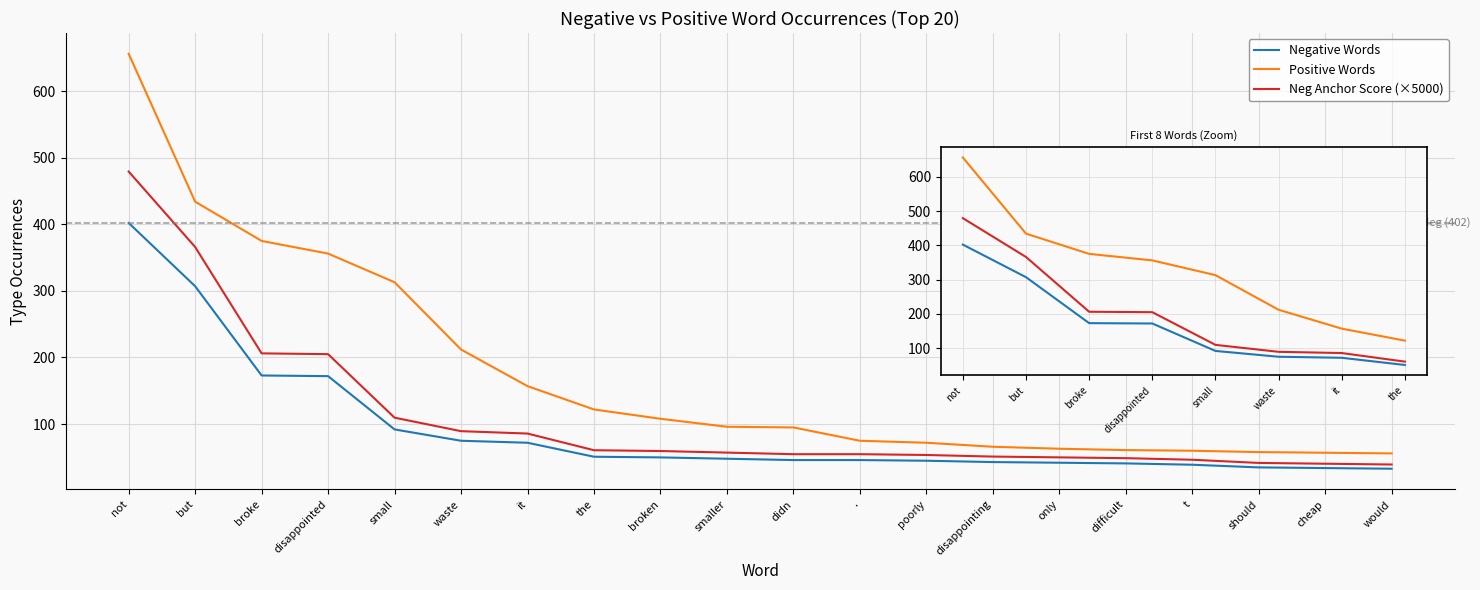

Which series has the largest total across all categories?

Positive Words